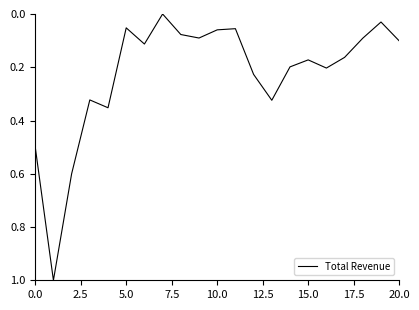

What is the maximum value shown in the chart?

1.0